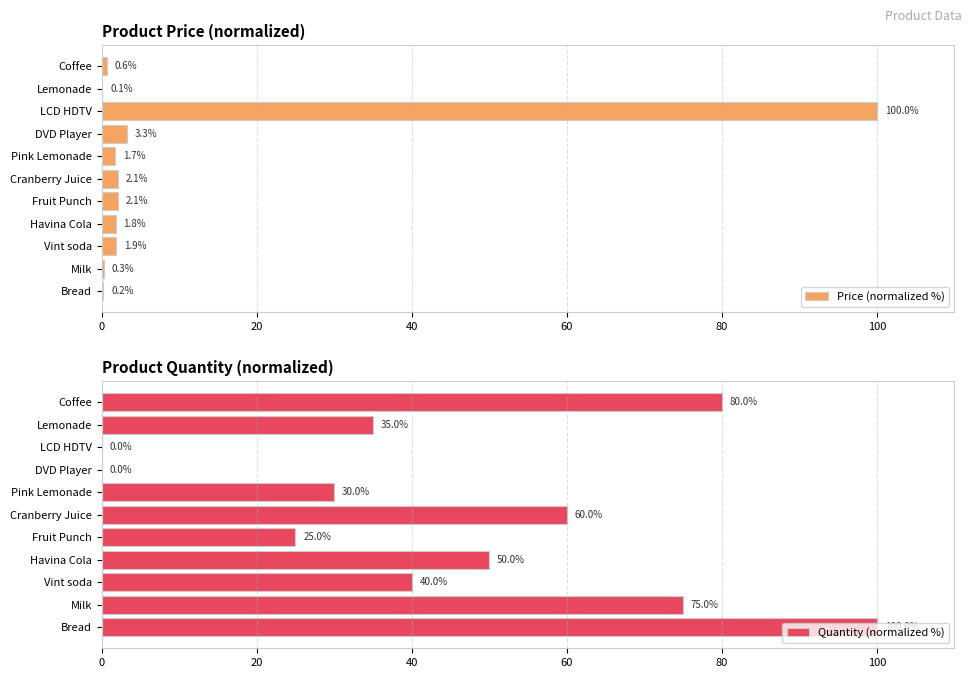

The value of Price (normalized %) at Cranberry Juice is 2.1. True or false?

True